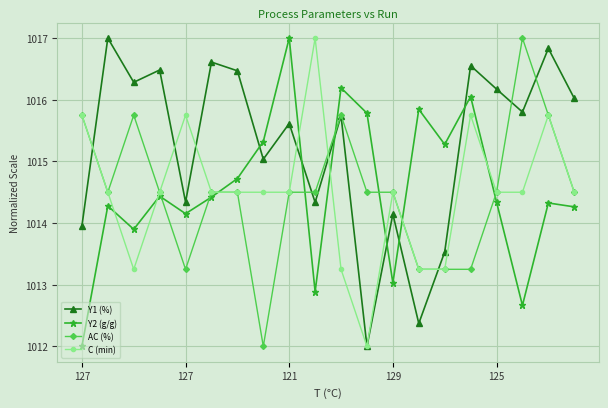

True or false: Y1 (%) has more than 2 points higher than both neighbors.

True